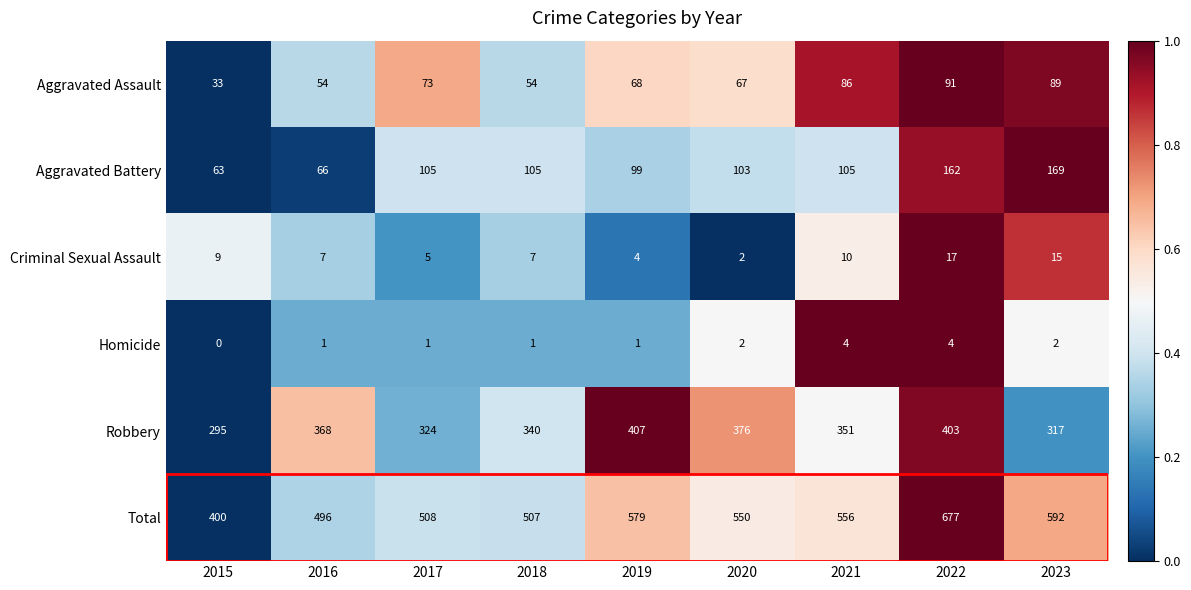

What is the sum of the Homicide values at 2020 and 2018?

3